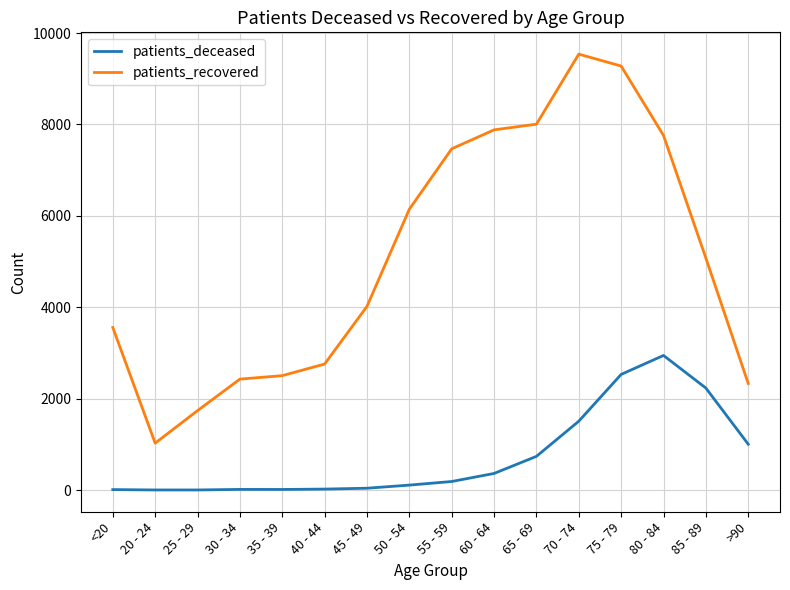

What is the average value of the patients_recovered series?

5095